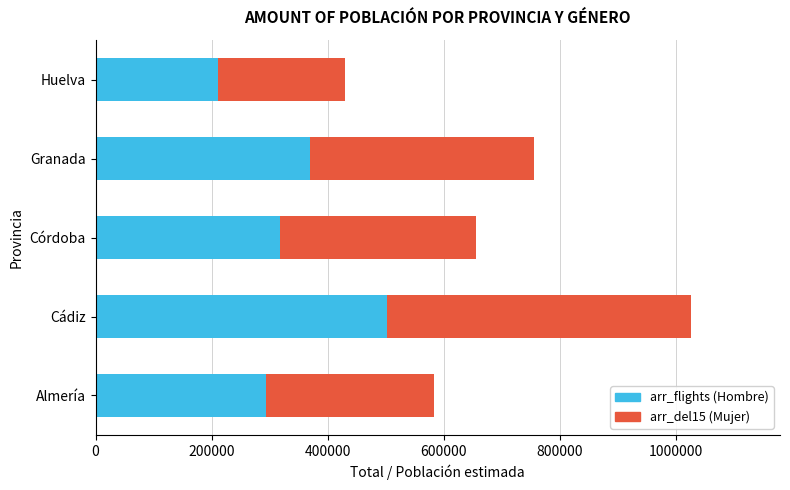

At which category is the sum across all series the highest?

Cádiz